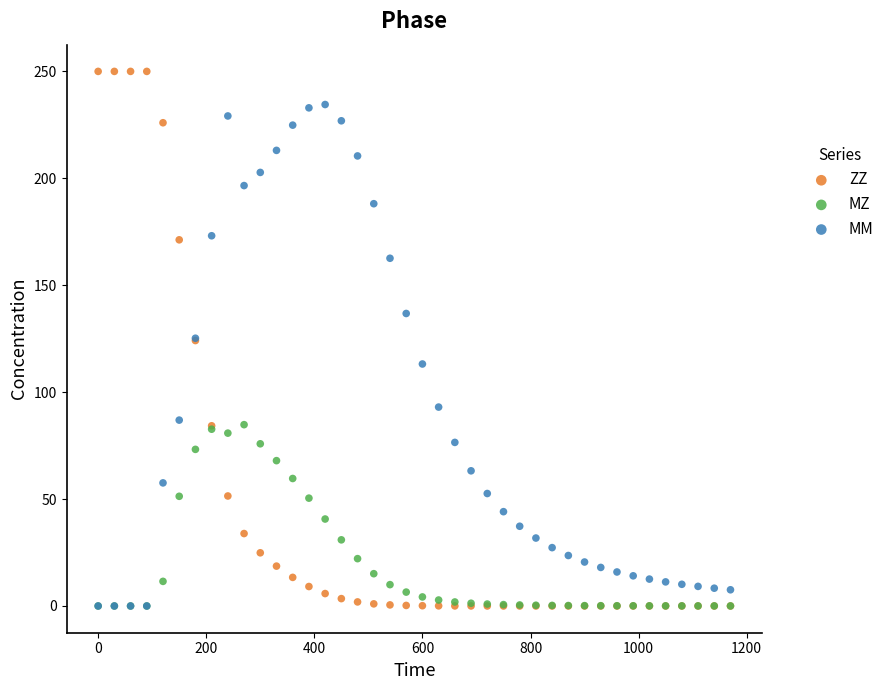

In the MM series, what Y value is closest to 117?

113.2